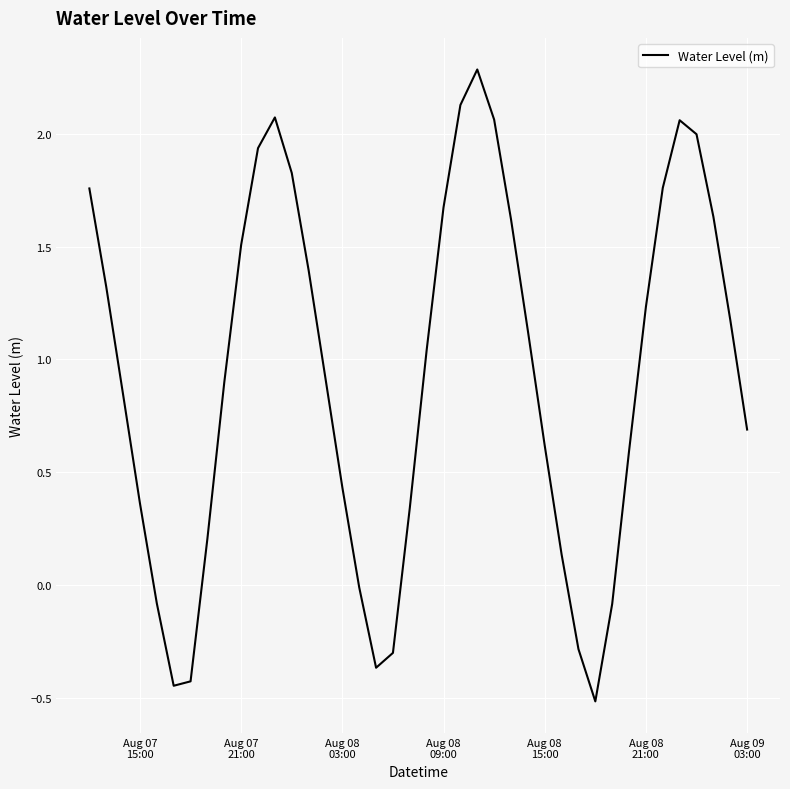

How many interior local valleys (lower than both neighbors) does the data have?

3